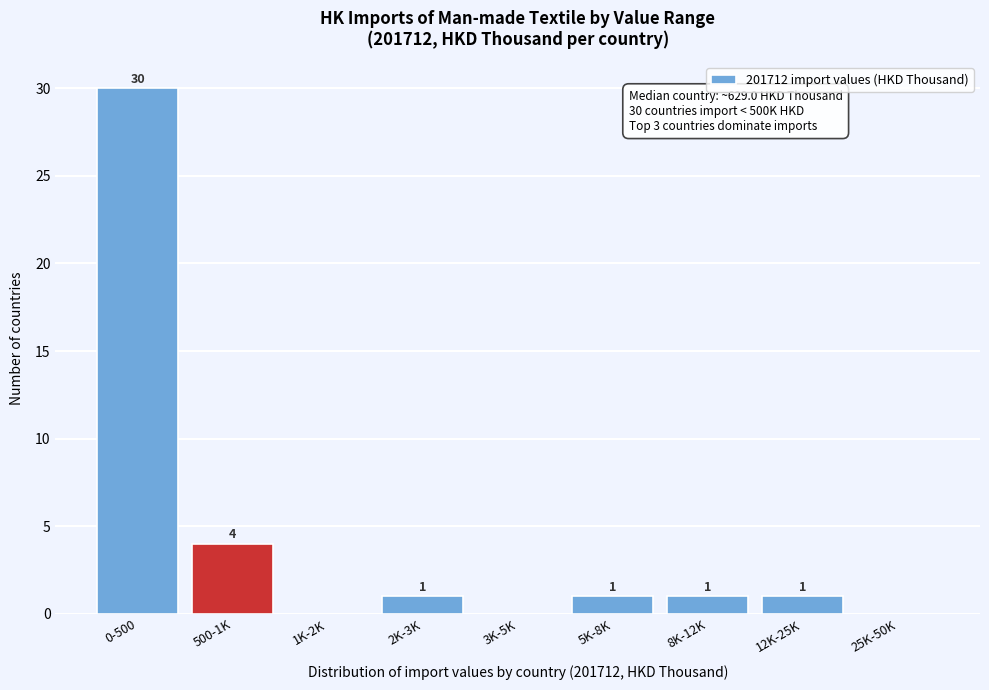

Reading right to left, transcribe all the data shown in this chart.

25K-50K=0	12K-25K=1	8K-12K=1	5K-8K=1	3K-5K=0	2K-3K=1	1K-2K=0	500-1K=4	0-500=30